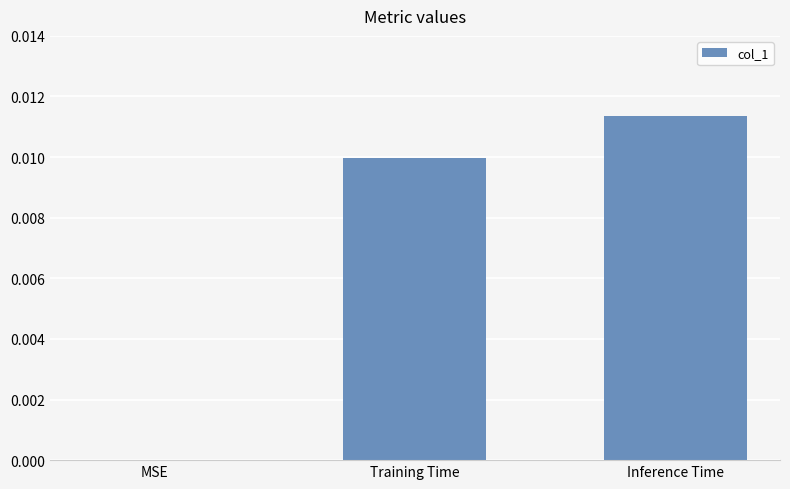

Which label corresponds to the largest value in the chart?

Inference Time